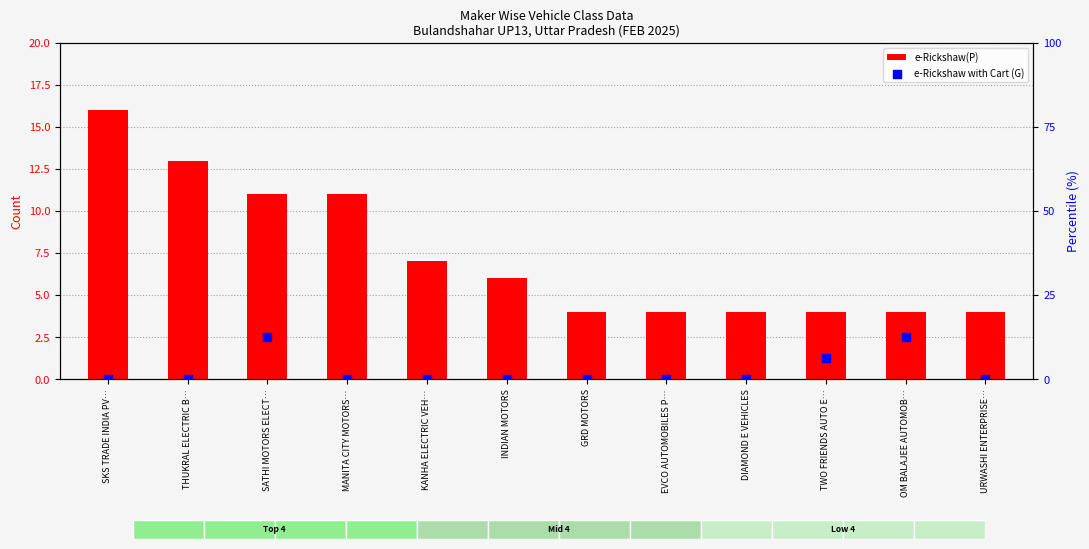

Which series has the largest total across all categories?

e-Rickshaw(P)